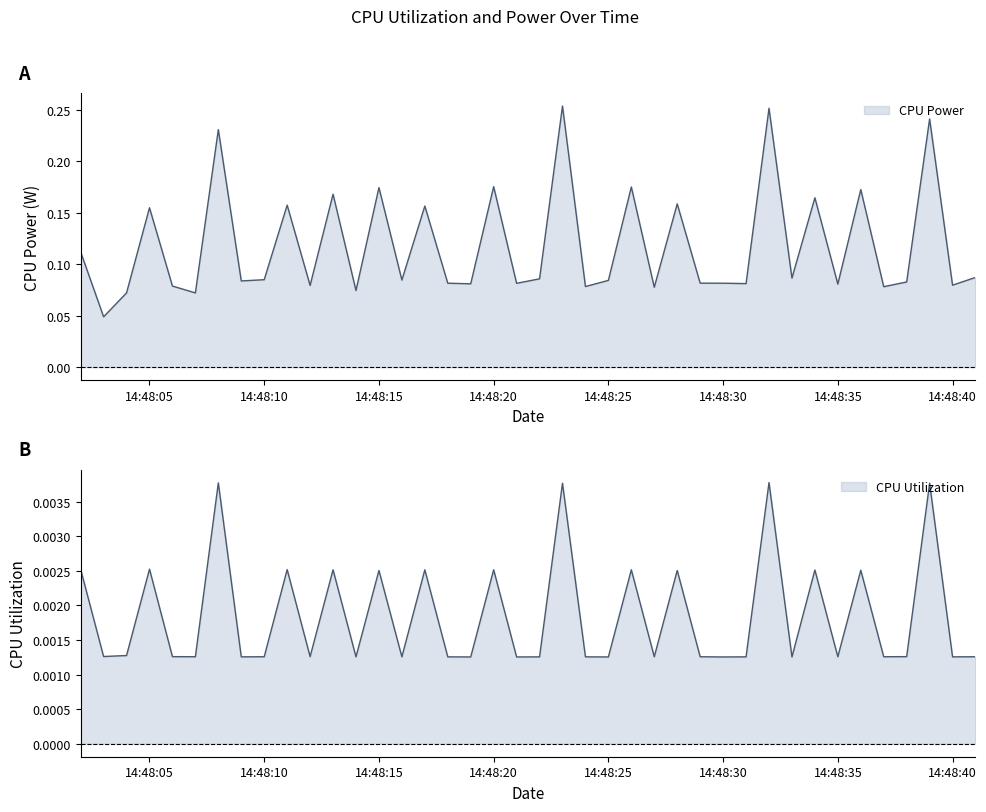

Reading left to right, transcribe all the data shown in this chart.

CPU Power: 0.1	0.0	0.1	0.2	0.1	0.1	0.2	0.1	0.1	0.2	0.1	0.2	0.1	0.2	0.1	0.2	0.1	0.1	0.2	0.1	0.1	0.3	0.1	0.1	0.2	0.1	0.2	0.1	0.1	0.1	0.3	0.1	0.2	0.1	0.2	0.1	0.1	0.2	0.1	0.1
CPU Utilization: 0.0	0.0	0.0	0.0	0.0	0.0	0.0	0.0	0.0	0.0	0.0	0.0	0.0	0.0	0.0	0.0	0.0	0.0	0.0	0.0	0.0	0.0	0.0	0.0	0.0	0.0	0.0	0.0	0.0	0.0	0.0	0.0	0.0	0.0	0.0	0.0	0.0	0.0	0.0	0.0